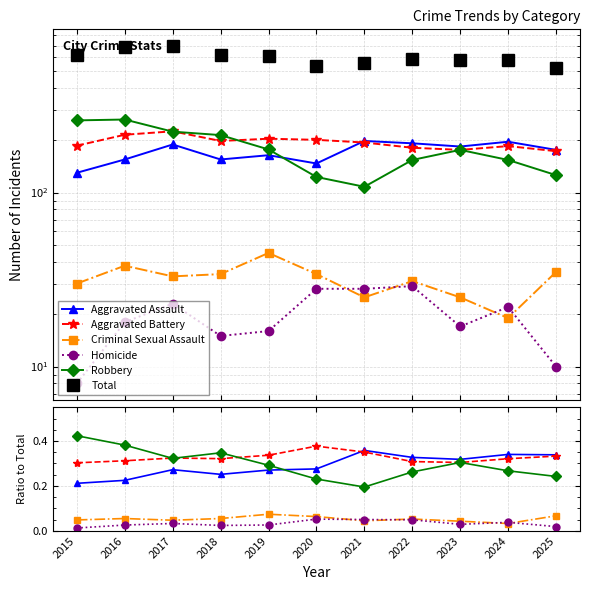

The Robbery series shows 0.4 at 2016. True or false?

True